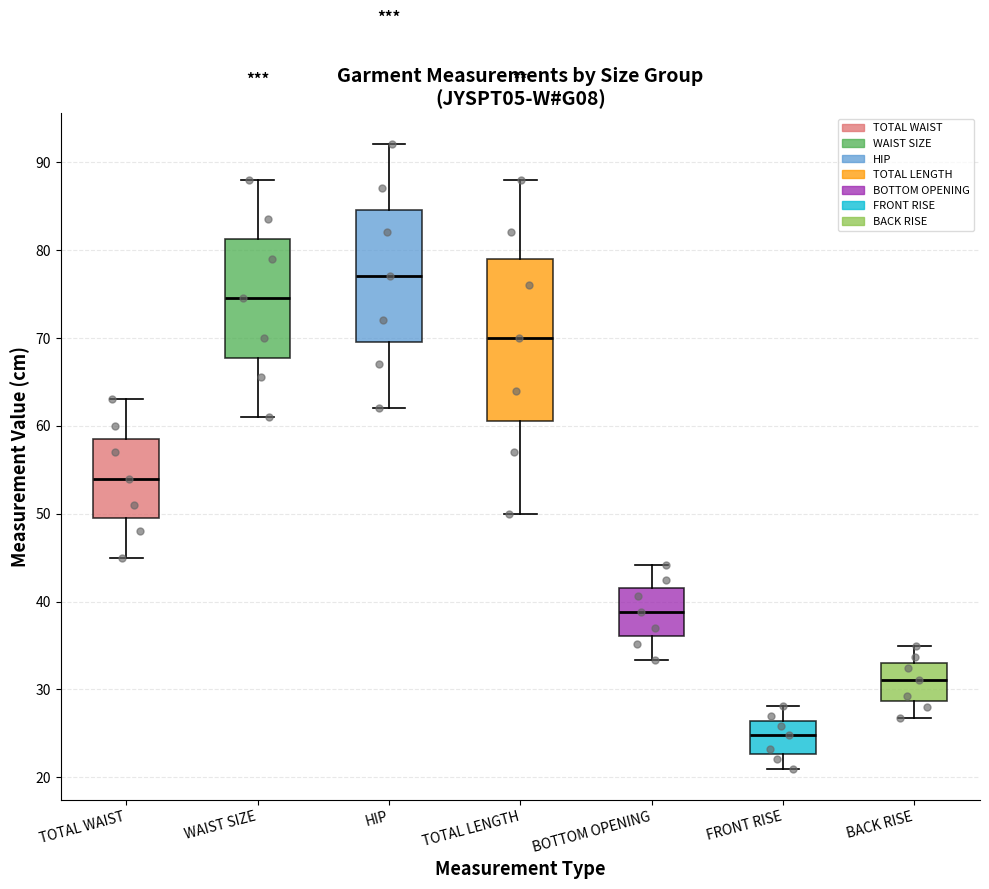

Reading left to right, transcribe this box plot: for each box, give where its median line is, the range the box spans, and where its two whiskers end, as read against the y-axis. The values are not printed on the chart, so give them approximately, as read against the axis.

TOTAL WAIST: median 54, box 50 to 59, whiskers 45 to 63
WAIST SIZE: median 75, box 68 to 81, whiskers 61 to 88
HIP: median 77, box 70 to 85, whiskers 62 to 92
TOTAL LENGTH: median 70, box 61 to 79, whiskers 50 to 88
BOTTOM OPENING: median 39, box 36 to 42, whiskers 33 to 44
FRONT RISE: median 25, box 23 to 26, whiskers 21 to 28
BACK RISE: median 31, box 29 to 33, whiskers 27 to 35